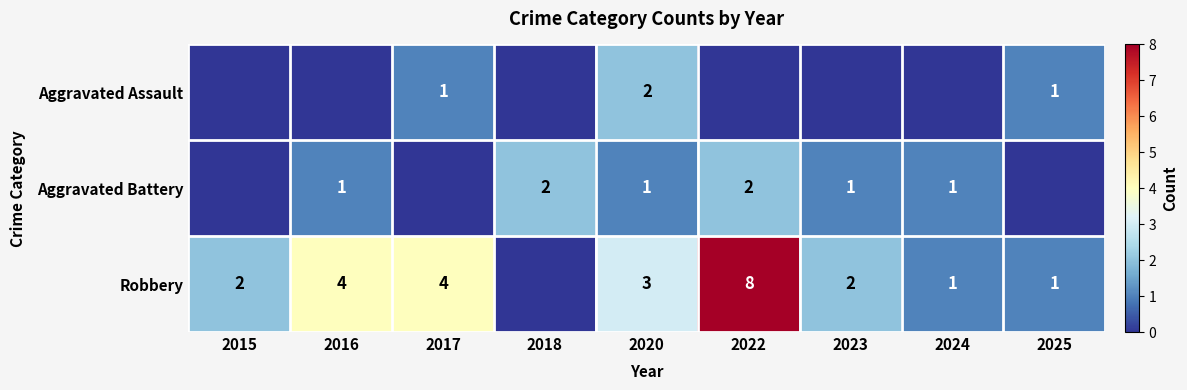

The Aggravated Battery series shows 0 at 2016. True or false?

False